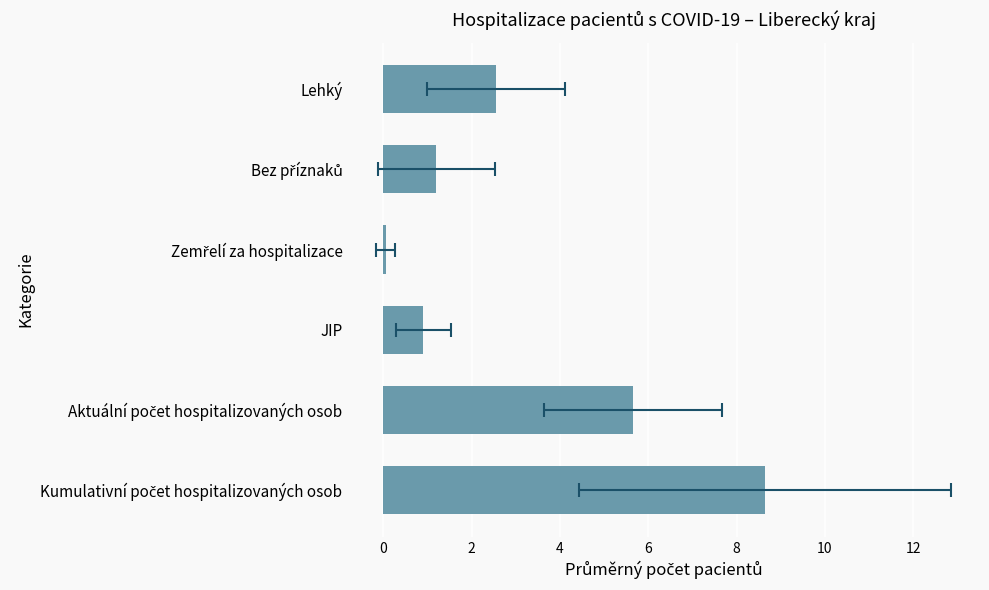

How many bars are there in total?

6